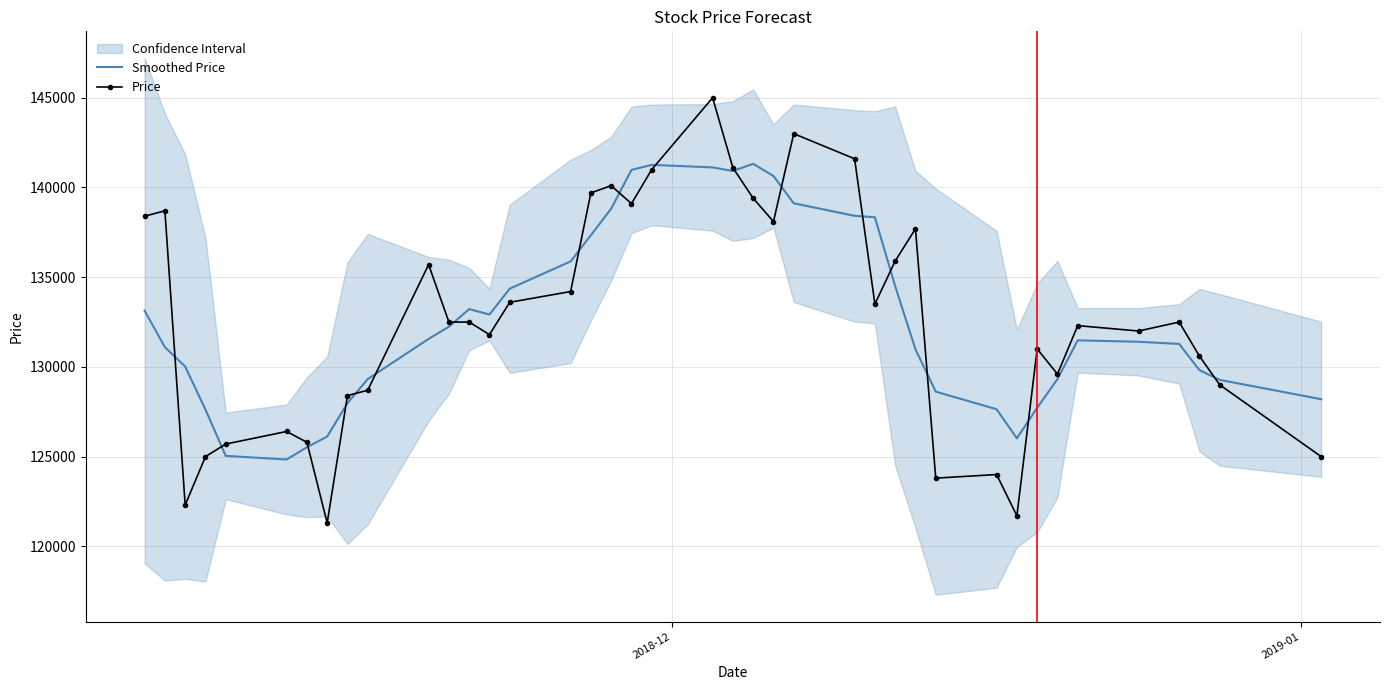

True or false: Smoothed Price has a value of 28006.1 at 3.

False